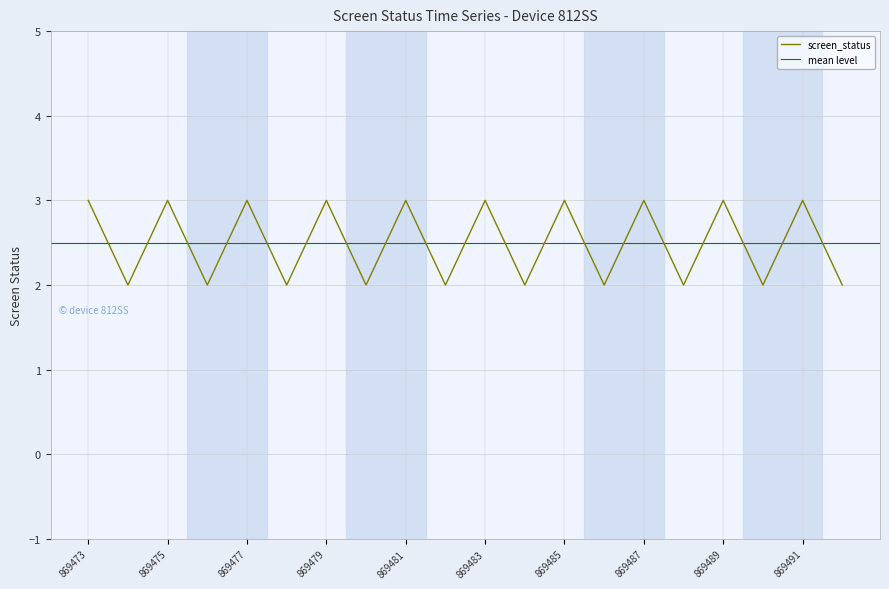

What is the sum of the values at 869475 and 869492?

5